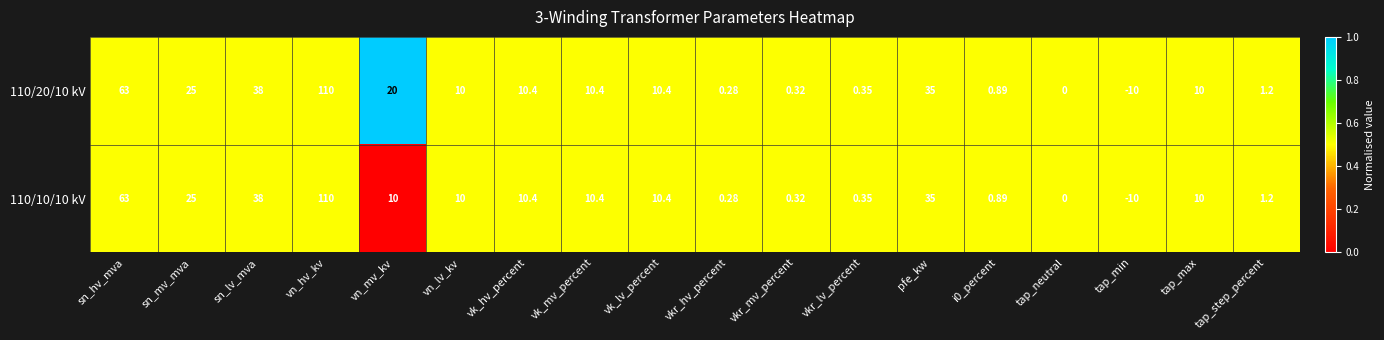

At which category is the sum across all series the highest?

vn_hv_kv